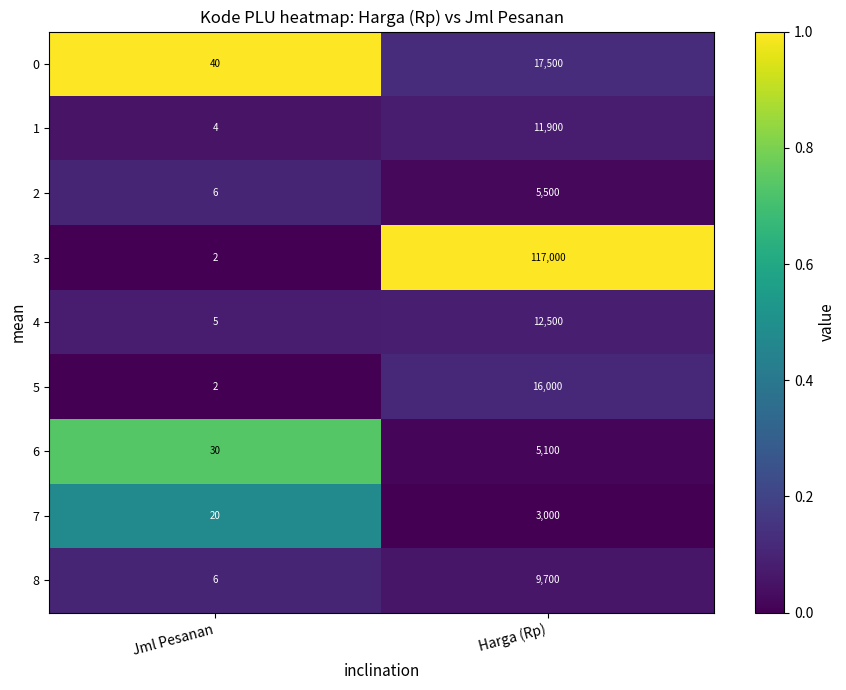

At which category does the chart reach its minimum across all series?

Jml Pesanan